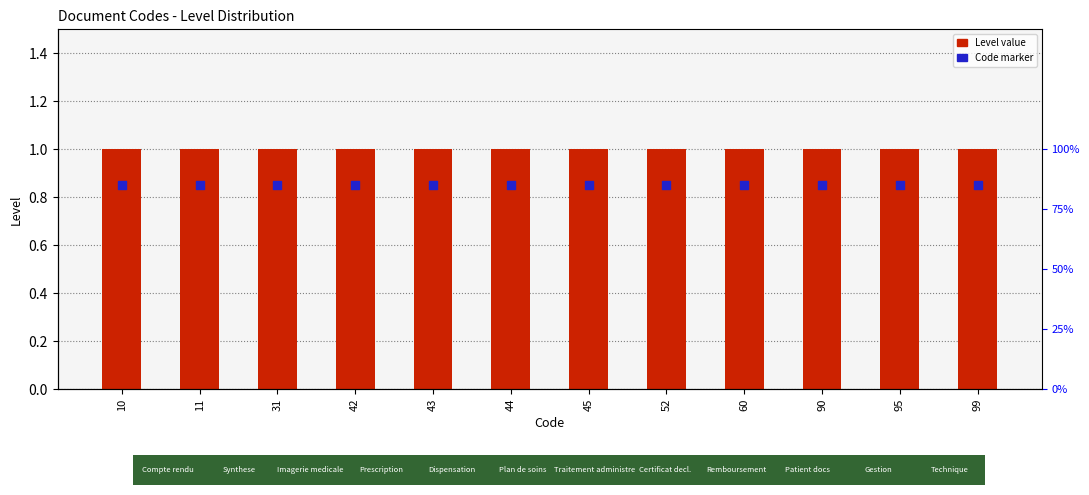

Which series reaches the minimum Y coordinate?

Code marker